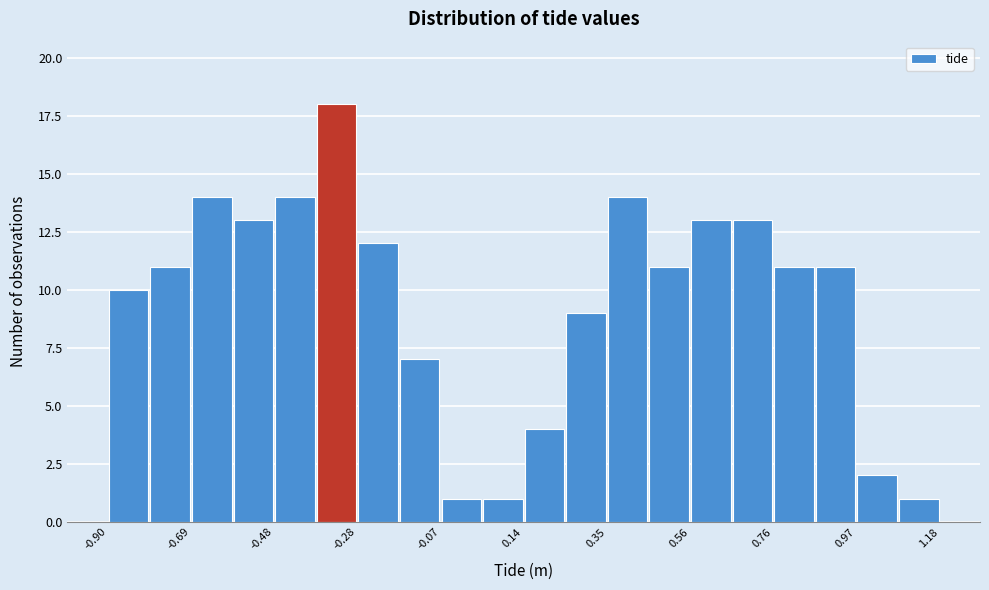

Read against the x-axis, roughly where is the centre of the tallest bar?

-0.35